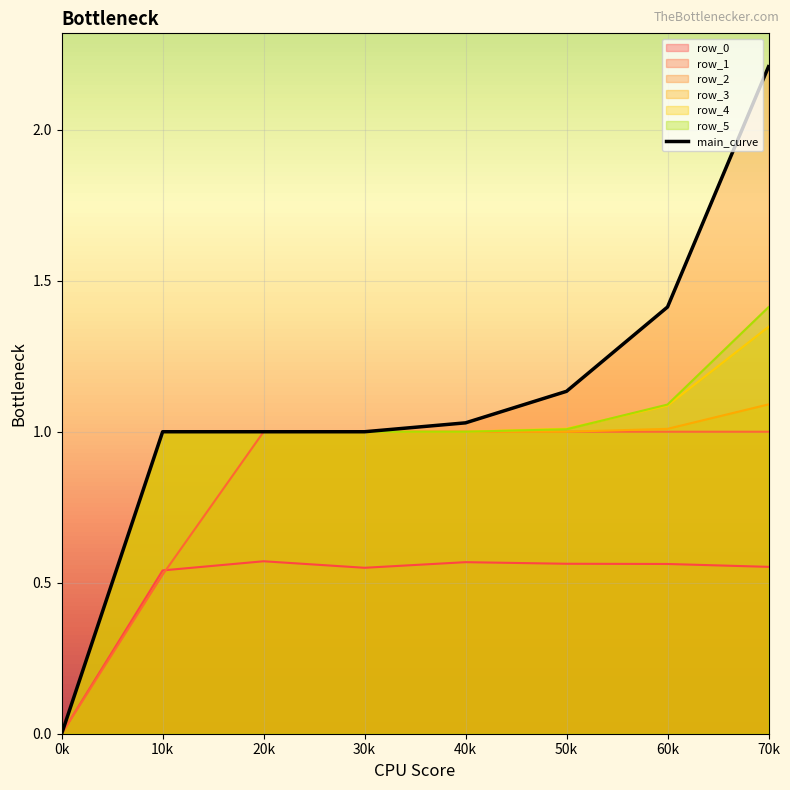

Reading right to left, extract all data points from this chart.

70k=2.2	60k=1.4	50k=1.1	40k=1.0	30k=1.0	20k=1.0	10k=1.0	0k=0.0